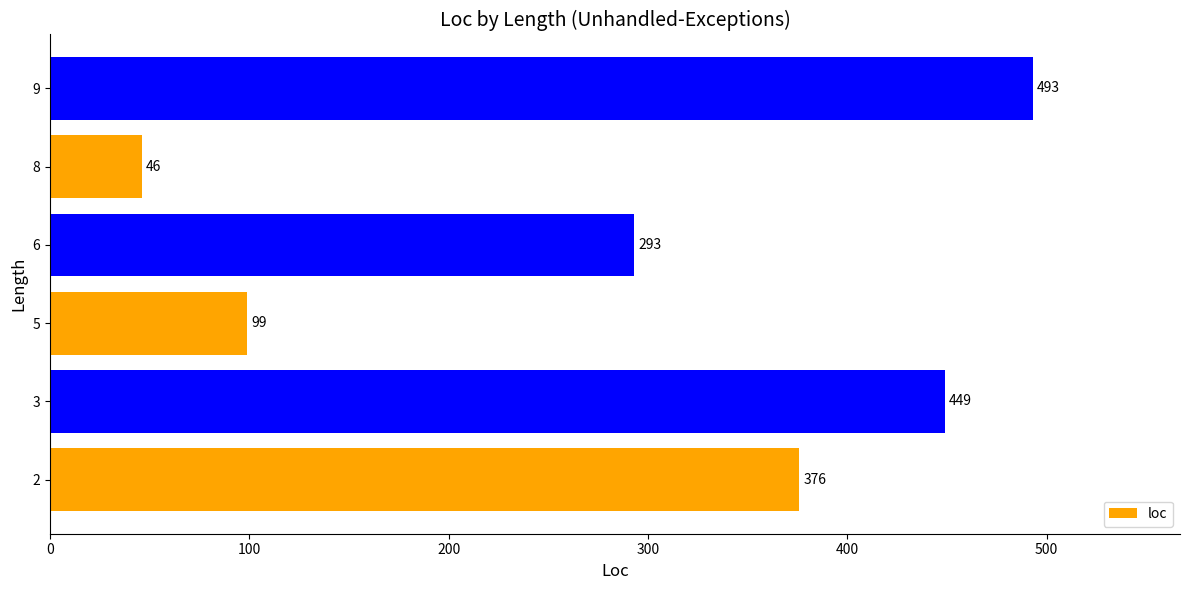

What is the ratio of the value at 9 to the value at 6?

1.7